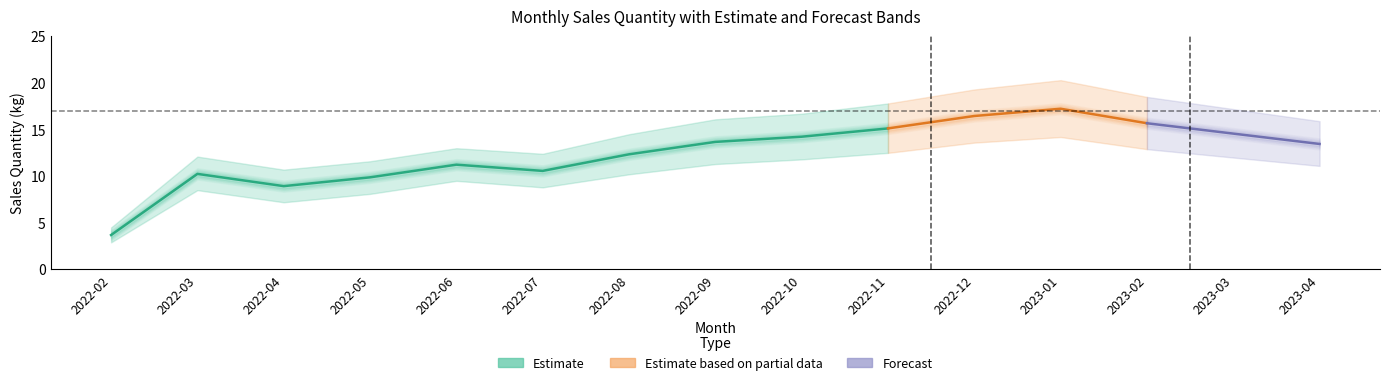

What is the minimum value for sales_quantity?

3.7